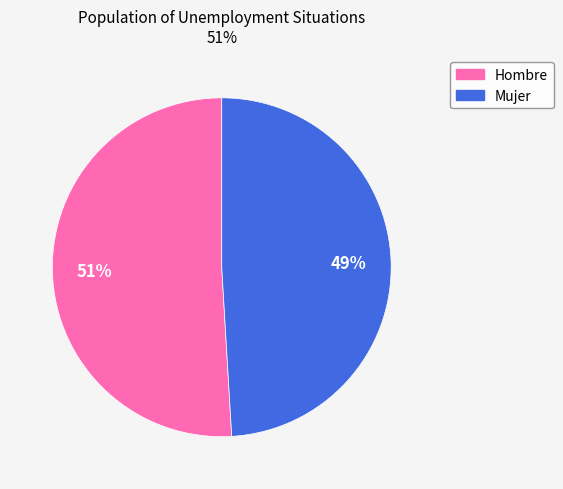

The Hombre slice represents 51% of the pie. True or false?

True